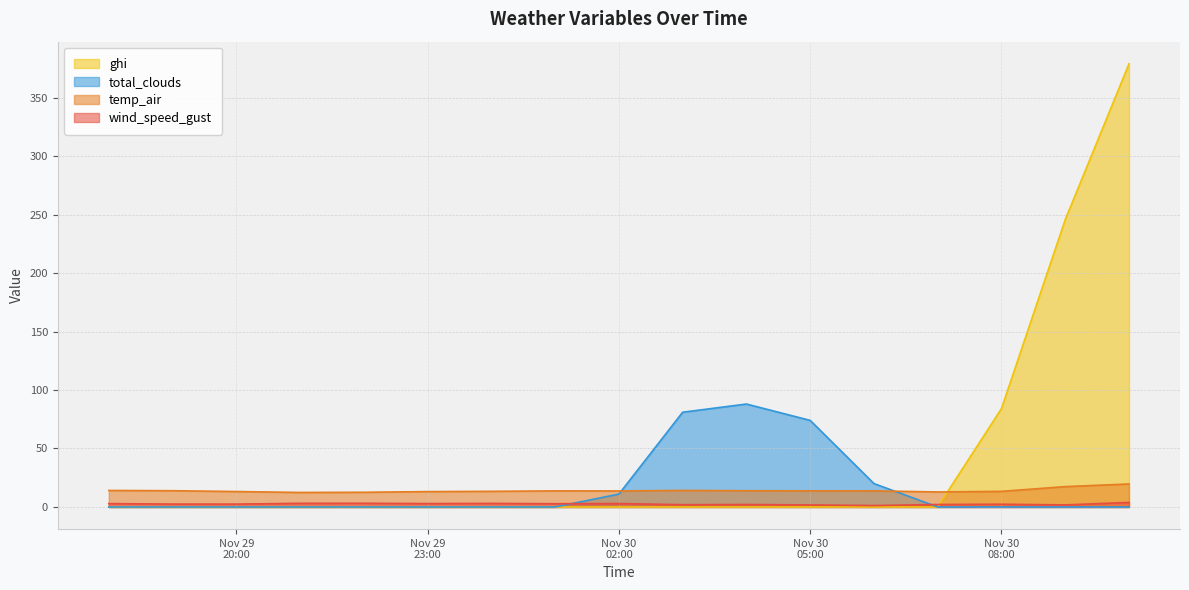

At which category is the sum across all series the highest?

2021-11-30 10:00